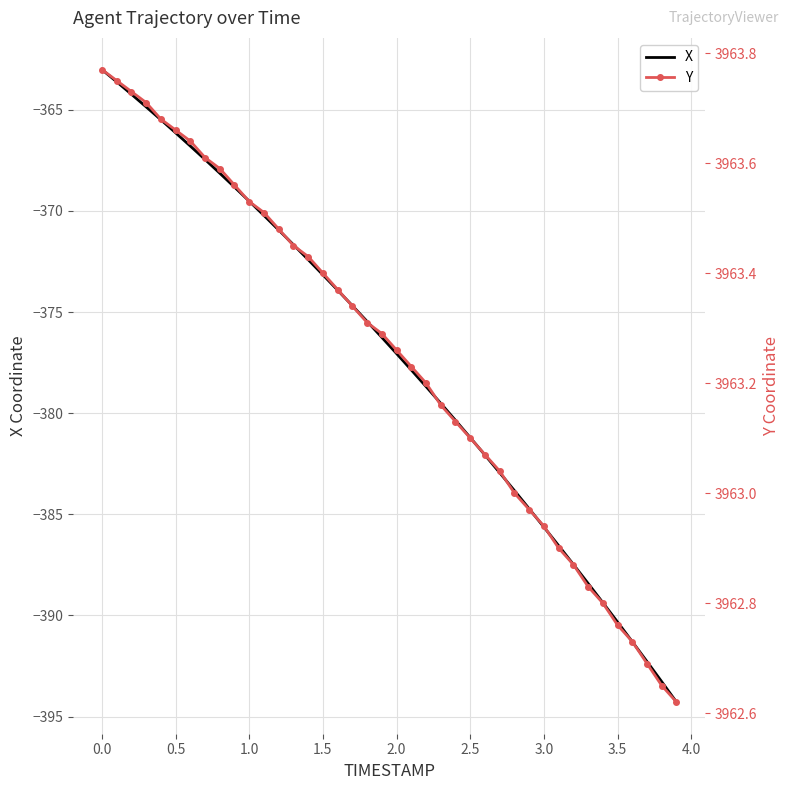

Is it true that X equals -390.3 at 3.5?

True